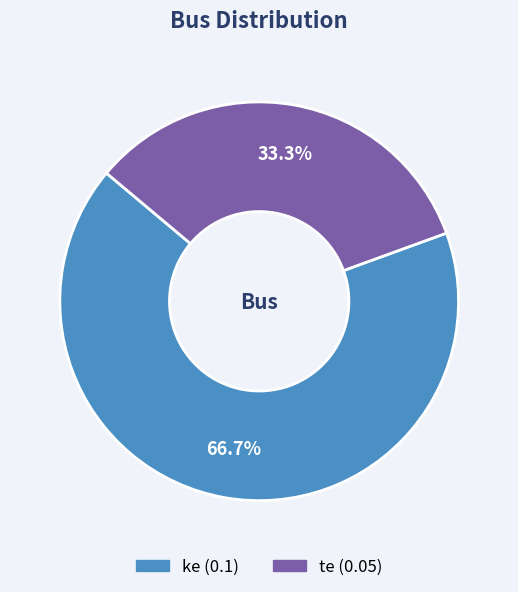

True or false: te accounts for 45% of the total.

False